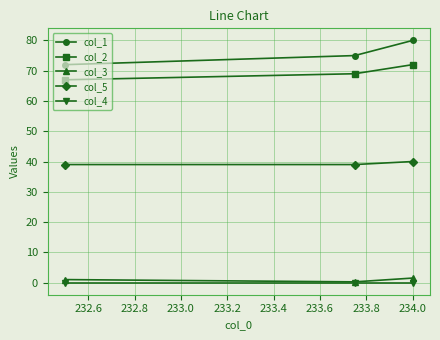

At how many categories does at least one series exceed 61?

3